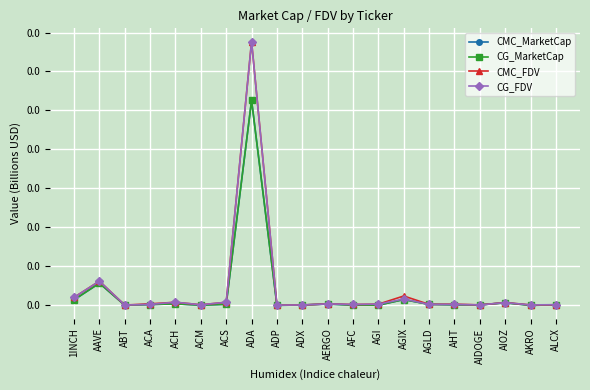

Between ADP and ADX, which series saw the biggest shift?

CMC_MarketCap